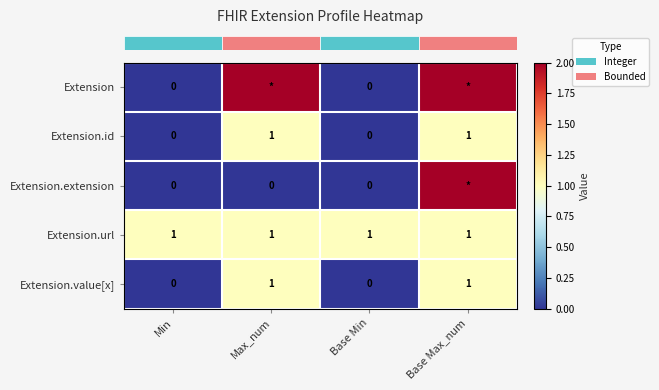

Which series has the largest total across all categories?

row_0